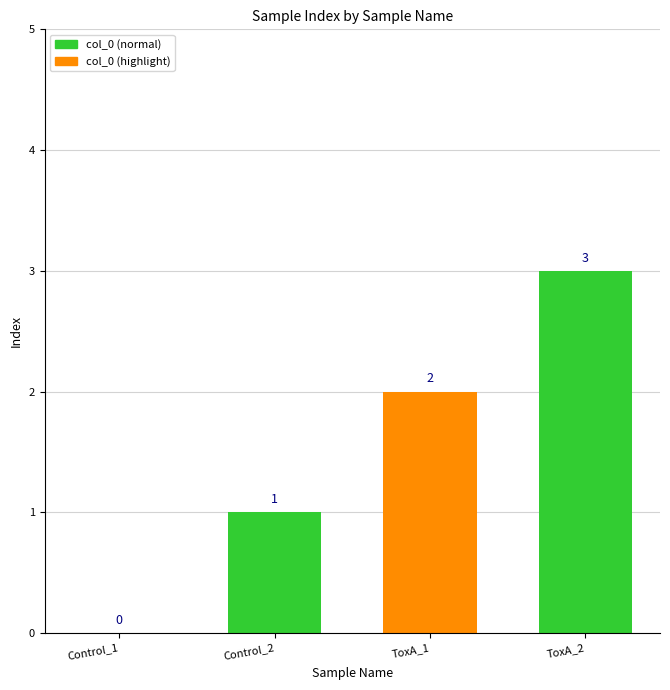

What is the sum of the values at Control_1 and ToxA_2?

3